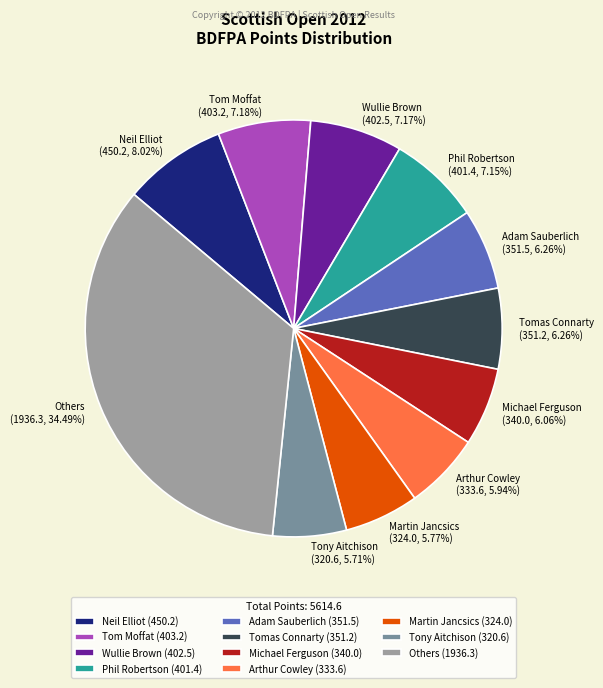

Do Michael Ferguson (340.0, 6.06%) and Arthur Cowley (333.6, 5.94%) together represent more than half of the pie?

No